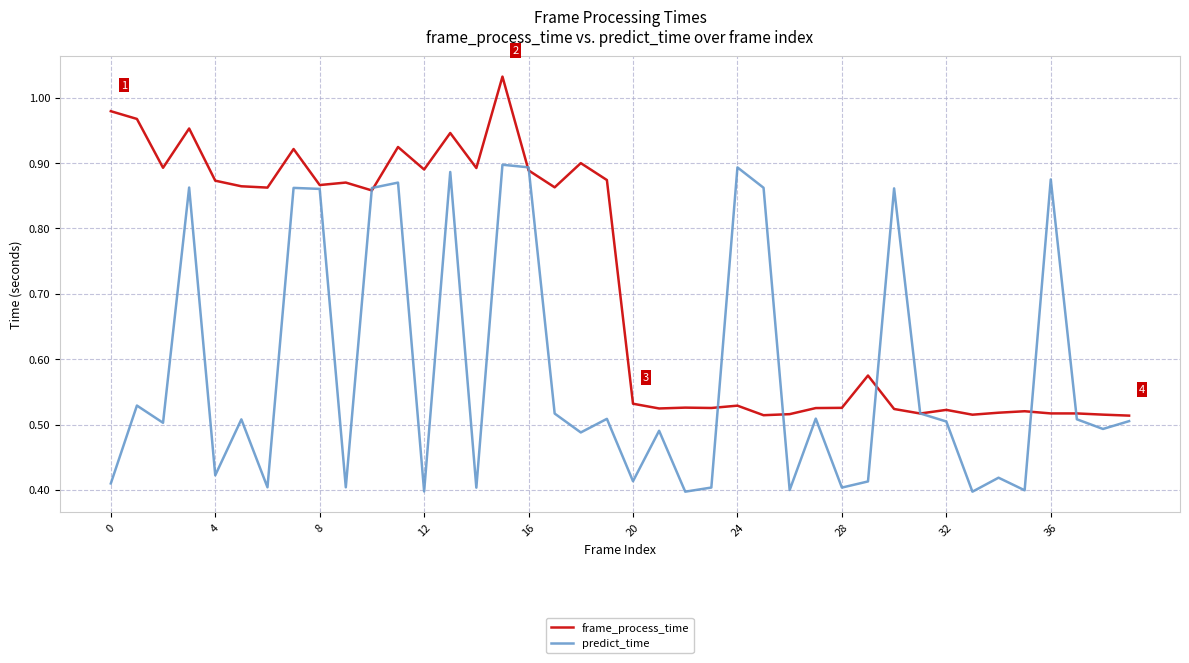

List the series in order of their peak value, lowest first.

predict_time, frame_process_time